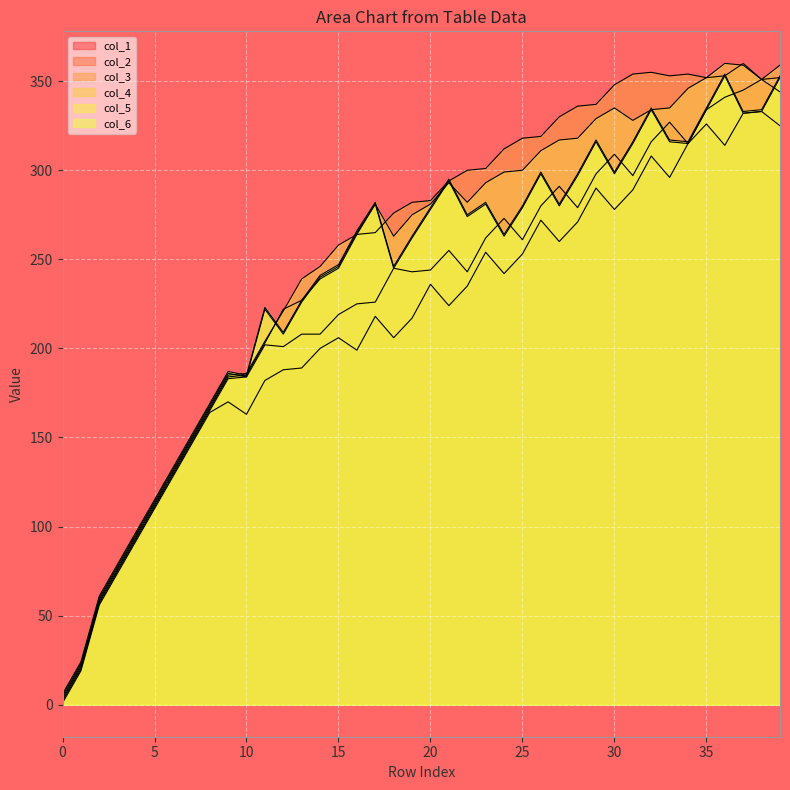

True or false: col_5 and col_3 intersect in this chart.

True